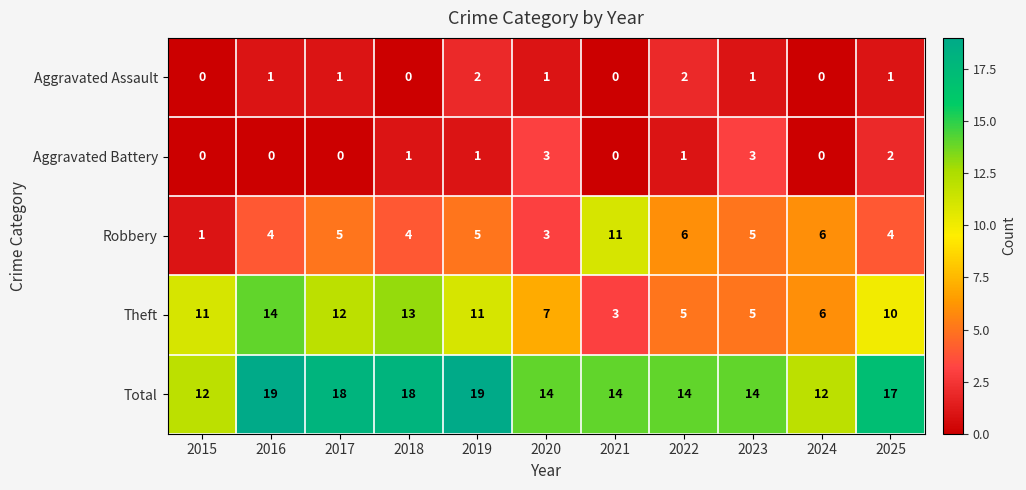

What is the difference between the highest and lowest values at 2017?

18